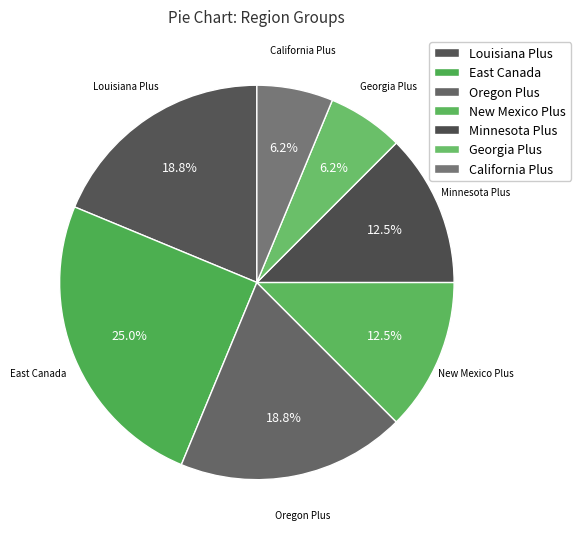

To the nearest percent, what portion does Oregon Plus represent?

19%